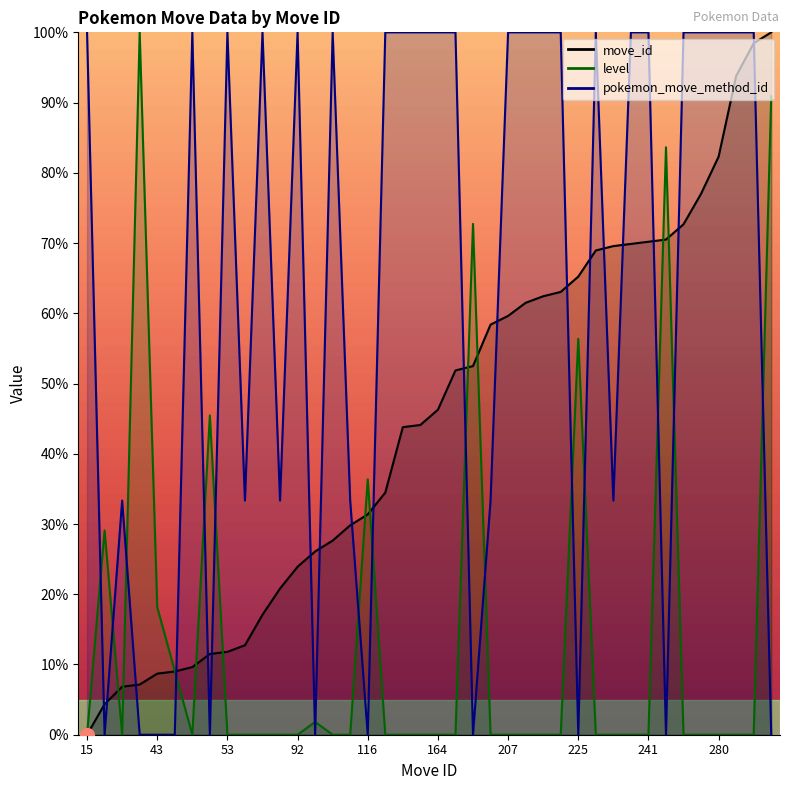

What is the sum of the pokemon_move_method_id values at 225 and 213?

100.0